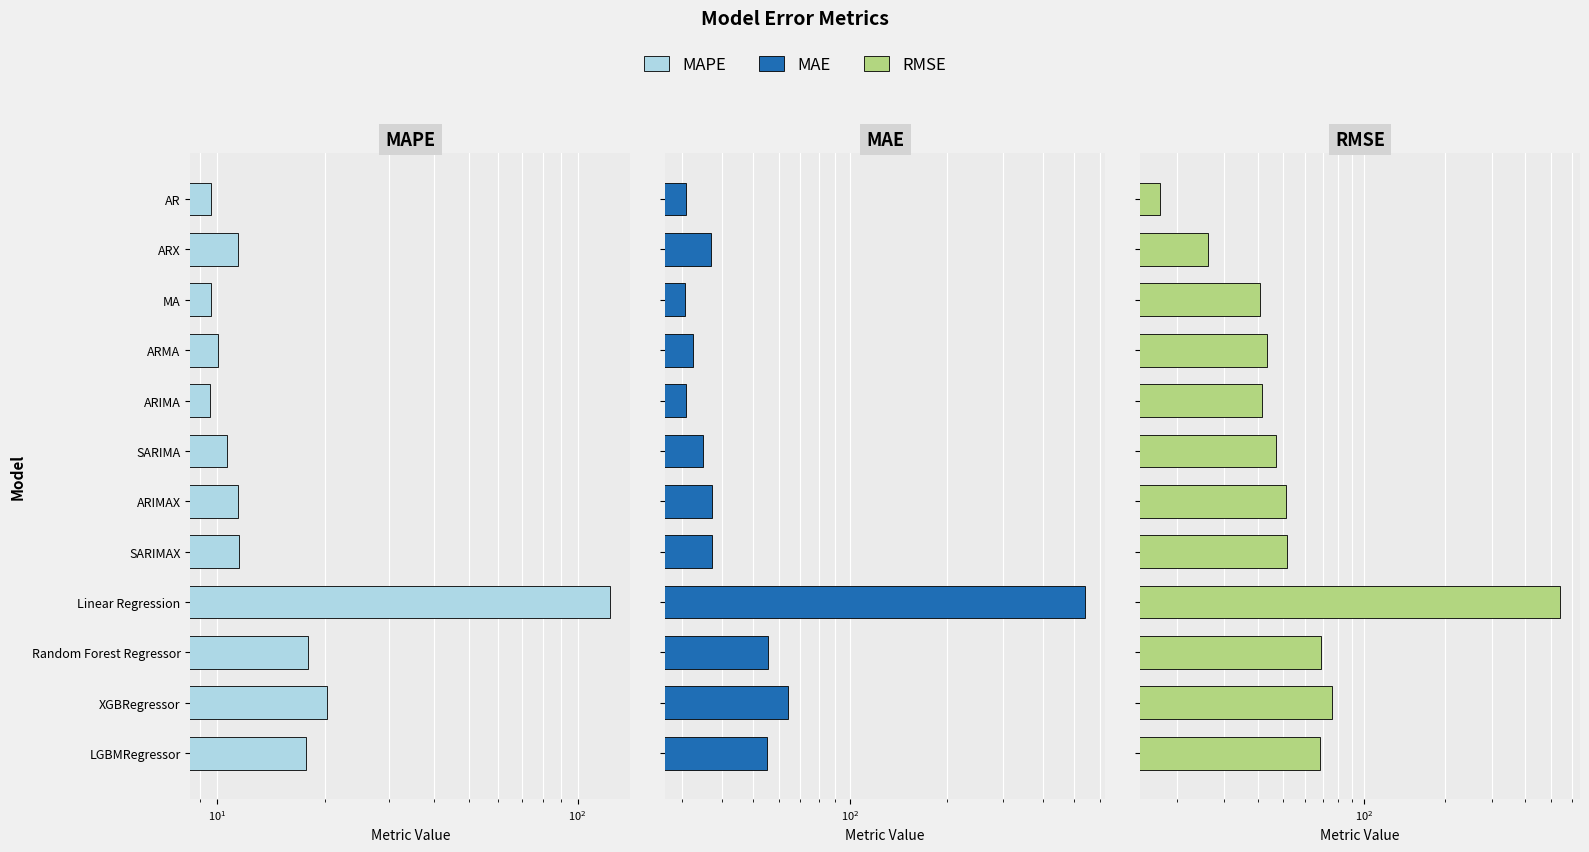

How many bars are there in total?

36